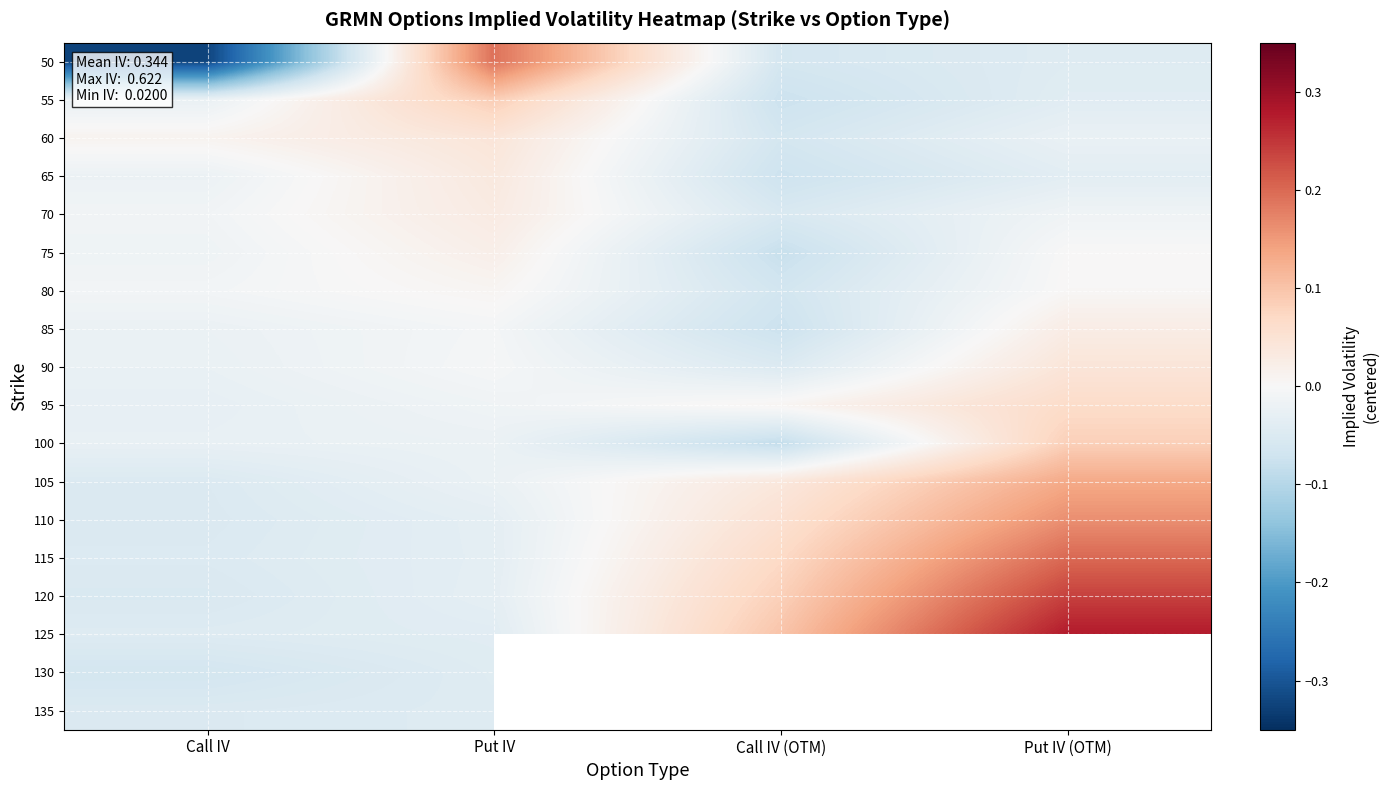

Where does the 110 series first go above 0?

Call IV (OTM)